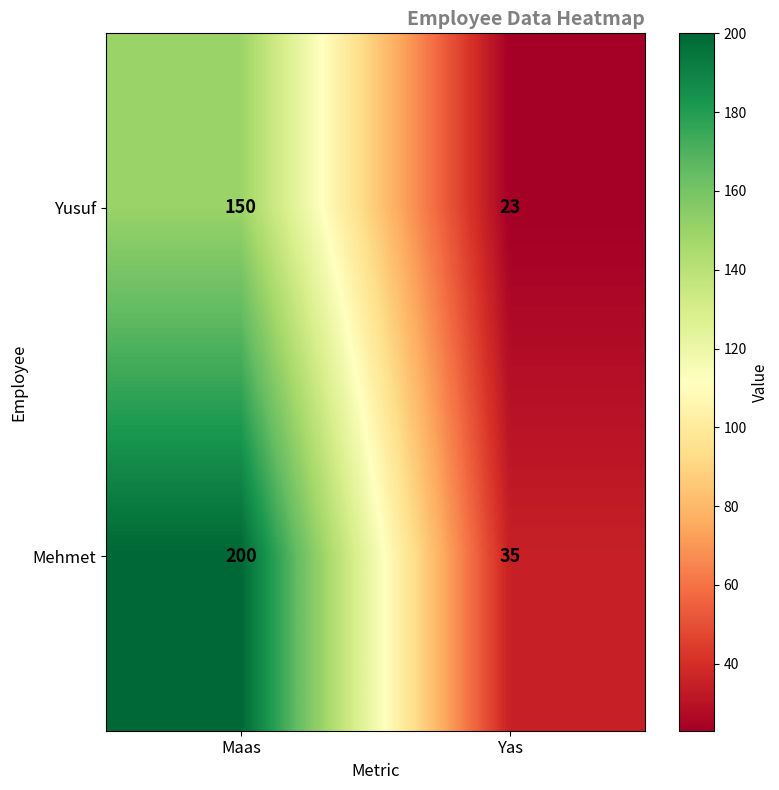

Reading left to right, list all the values displayed in this chart.

Yusuf: 150	23
Mehmet: 200	35